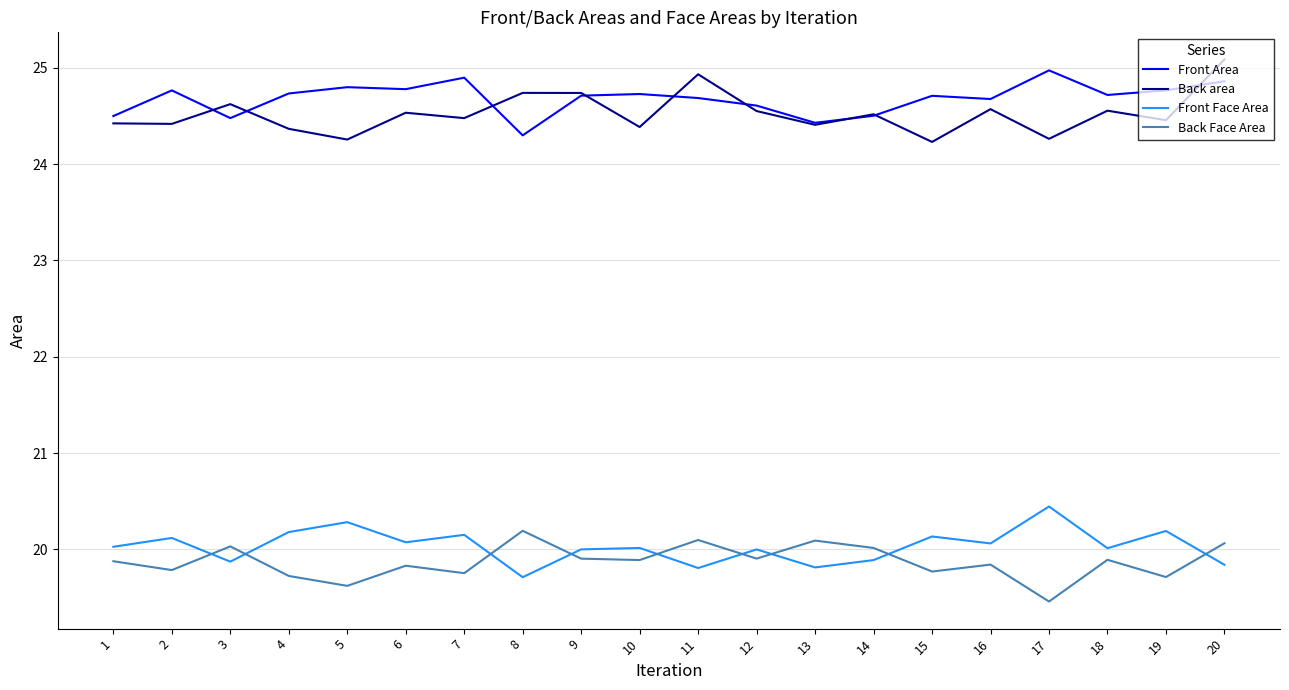

True or false: Front Face Area and Back Face Area intersect in this chart.

True